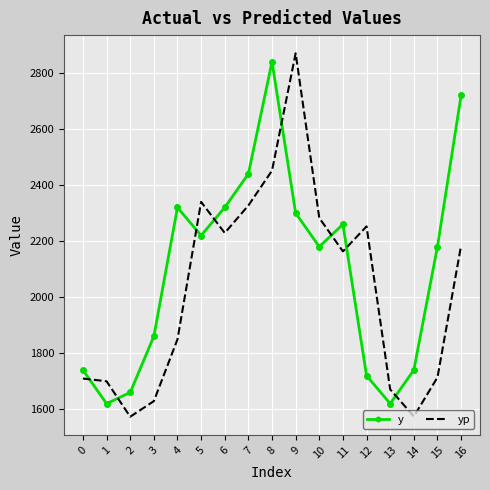

How many series are shown in this chart?

2